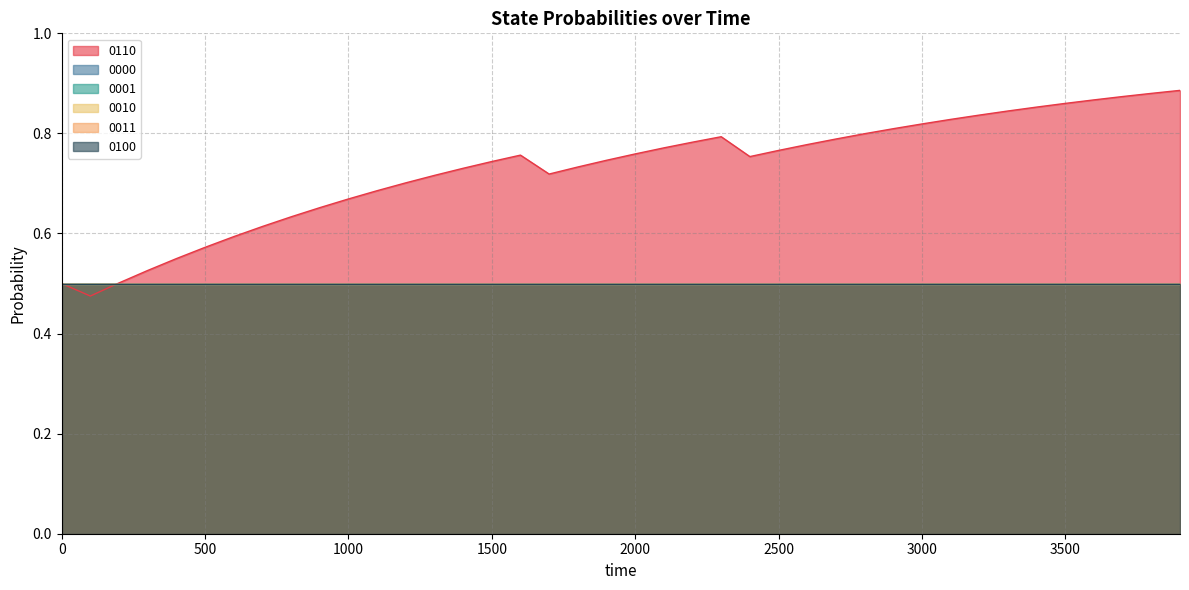

True or false: 0110 has a value of 0.8 at 2000.

True